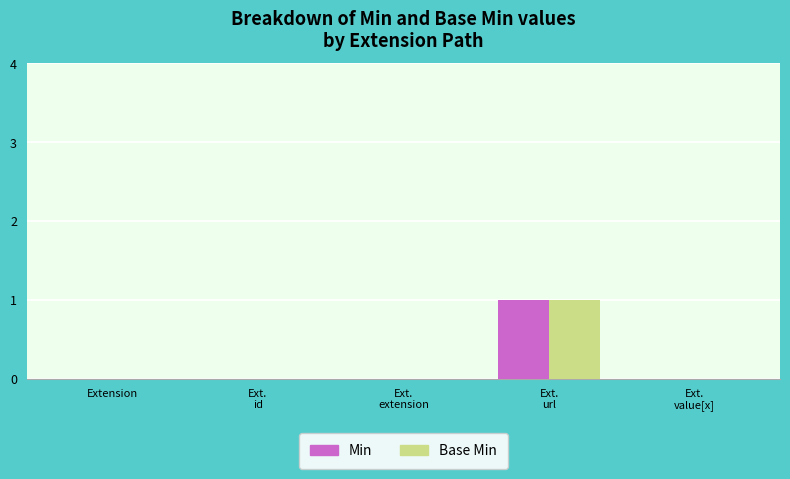

Reading right to left, list all the values displayed in this chart.

Min: 0	1	0	0	0
Base Min: 0	1	0	0	0